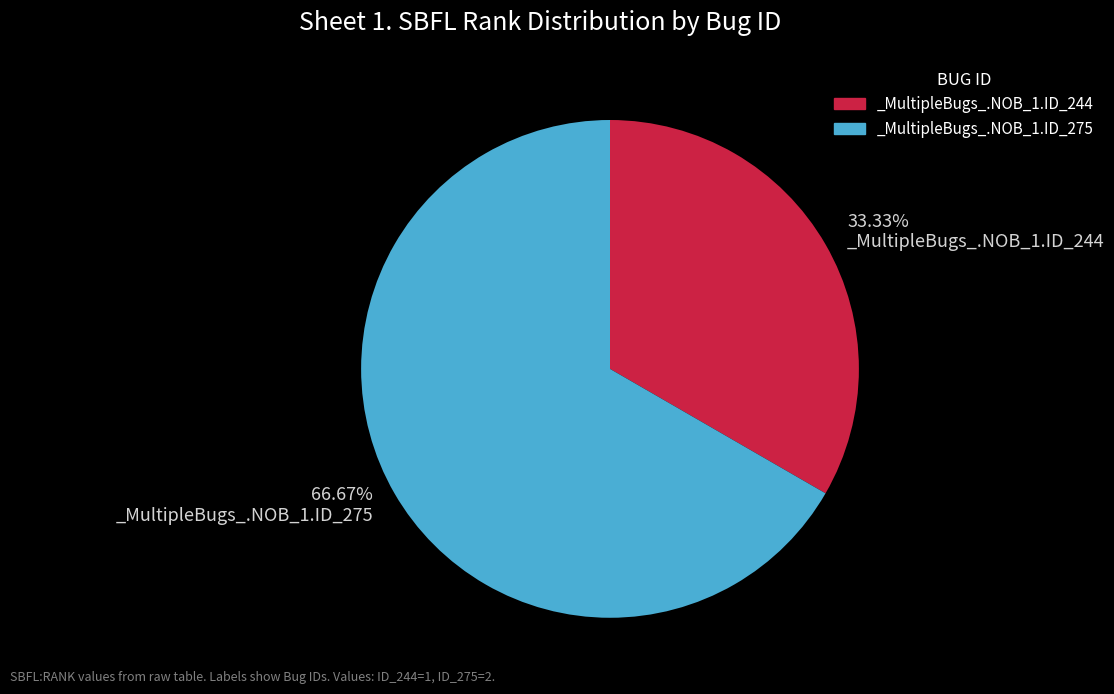

What is the largest slice in the pie chart?

66.67% _MultipleBugs_.NOB_1.ID_275